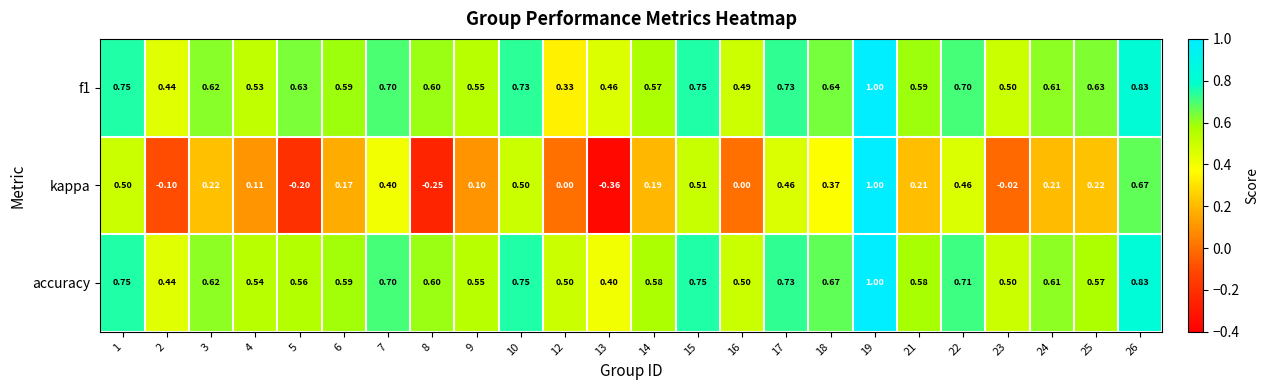

Is the value of f1 at 23 greater than the value of accuracy at 15?

No